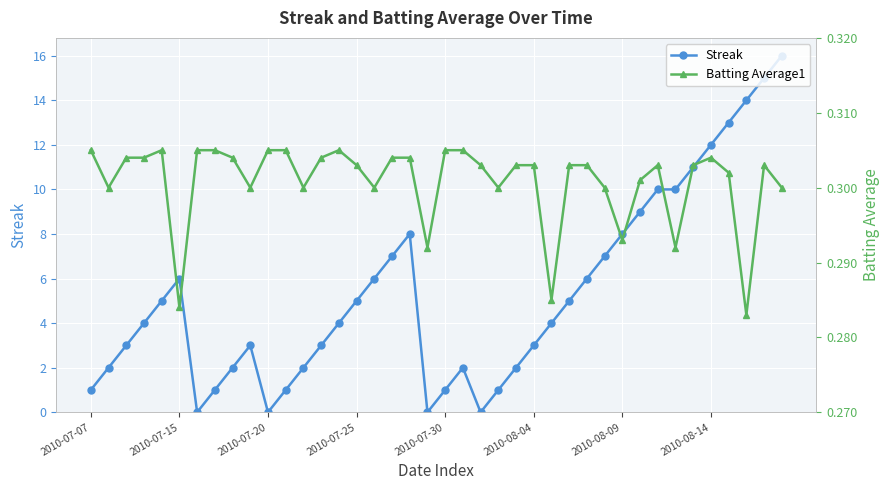

Is it true that Streak equals 0 at 2010-07-30?

False